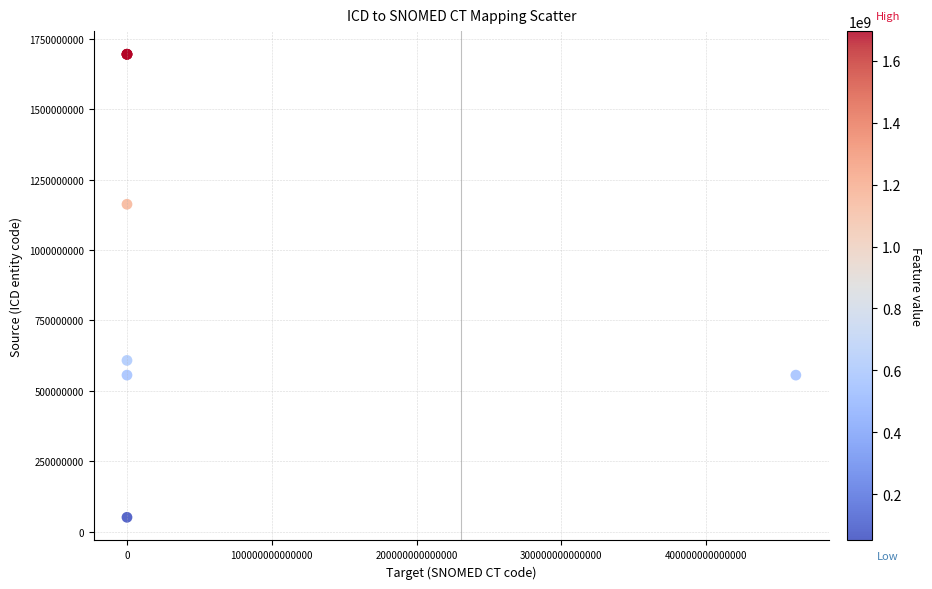

What Y value in the scatter plot is closest to 873232082?

608172011